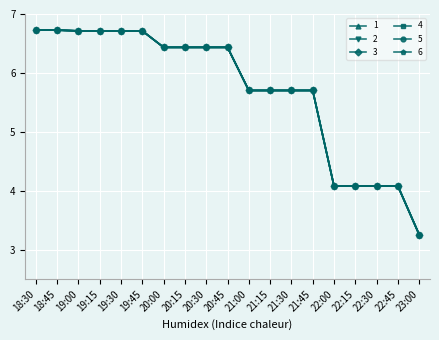

True or false: 3 and 1 cross at least once.

False